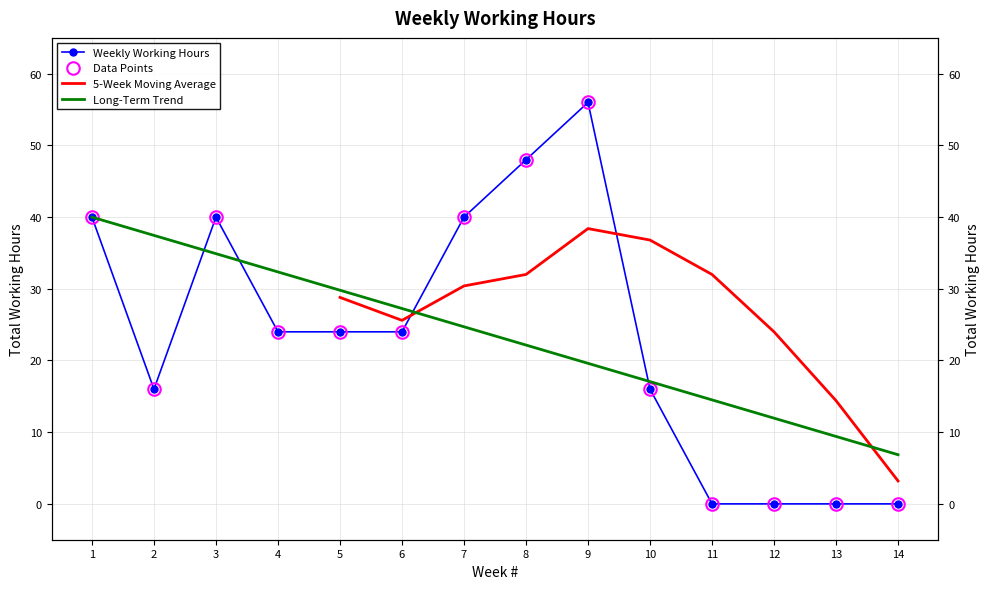

At which category does the chart reach its peak across all series?

9